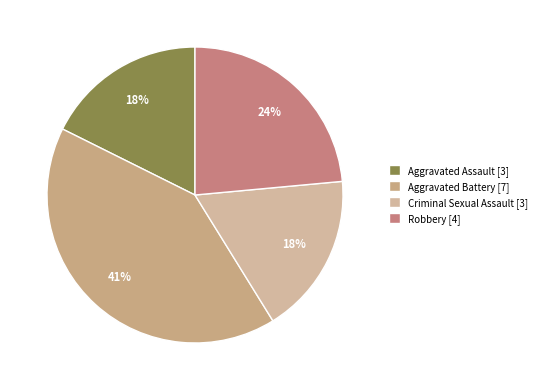

What is the smallest slice in the pie chart?

Aggravated Assault